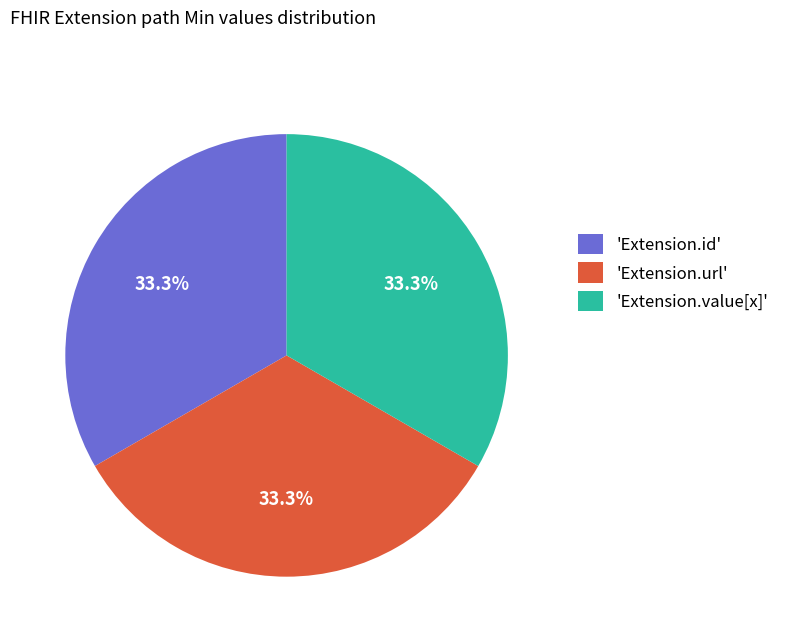

Approximately how many times larger is the value at 'Extension.id' compared to 'Extension.url'?

1.0